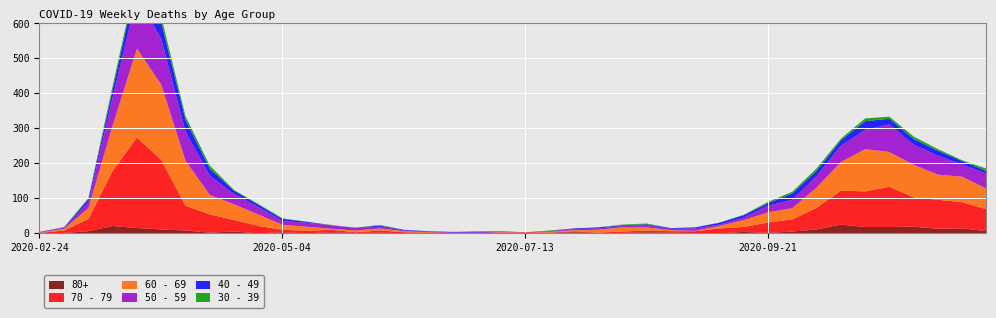

Where does the 80+ series first go above 3?

2020-03-09